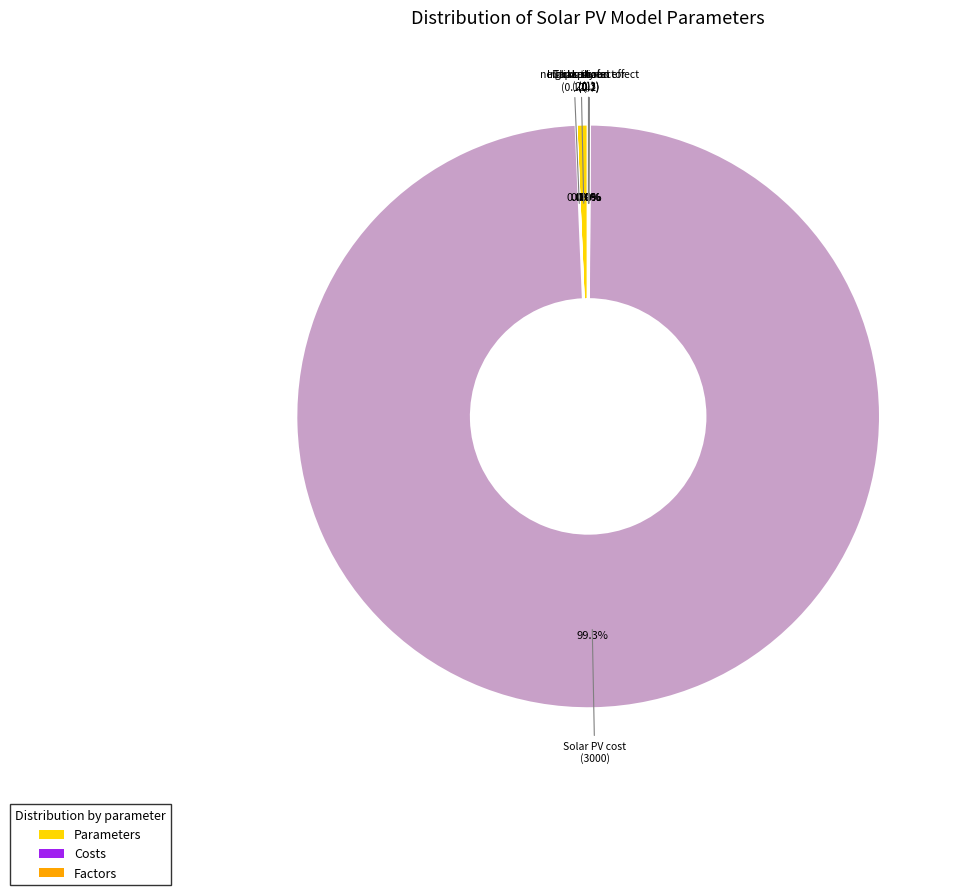

How many slices are in this pie chart?

7